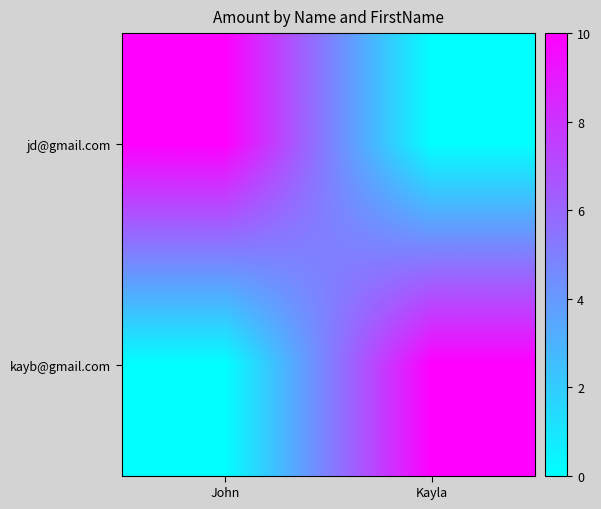

Reading left to right, list all the values displayed in this chart.

jd@gmail.com: John=10	Kayla=0
kayb@gmail.com: John=0	Kayla=10